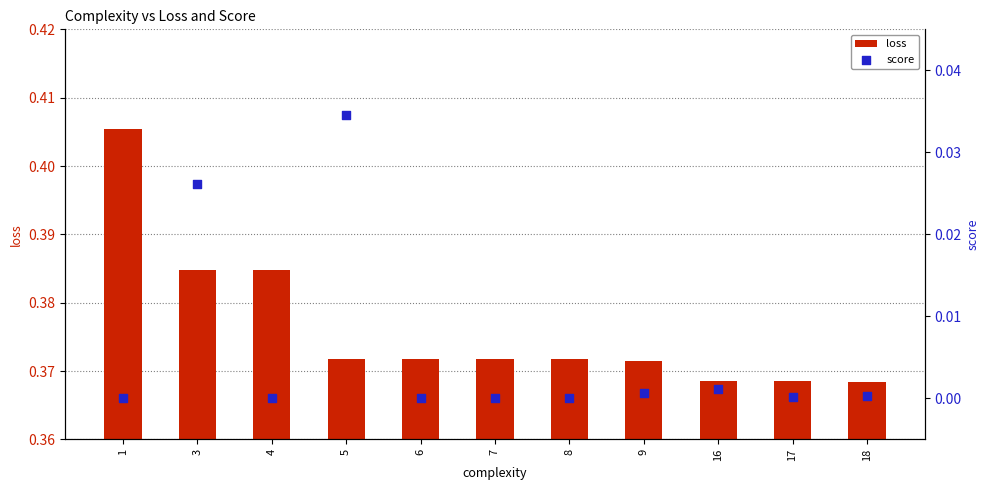

At which category is the sum across all series the highest?

3